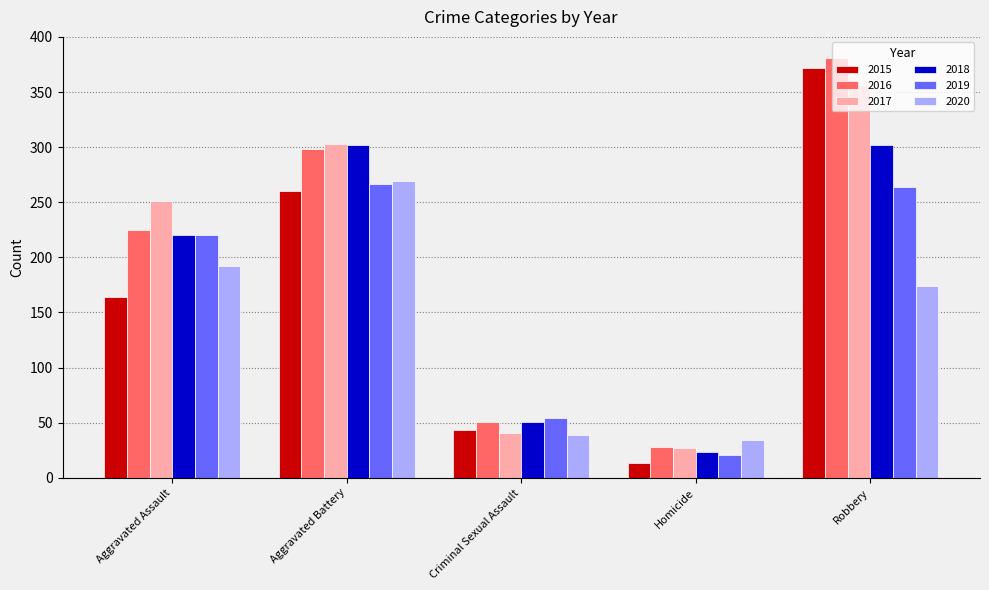

Where is 2020 nearest to the value 151?

Robbery